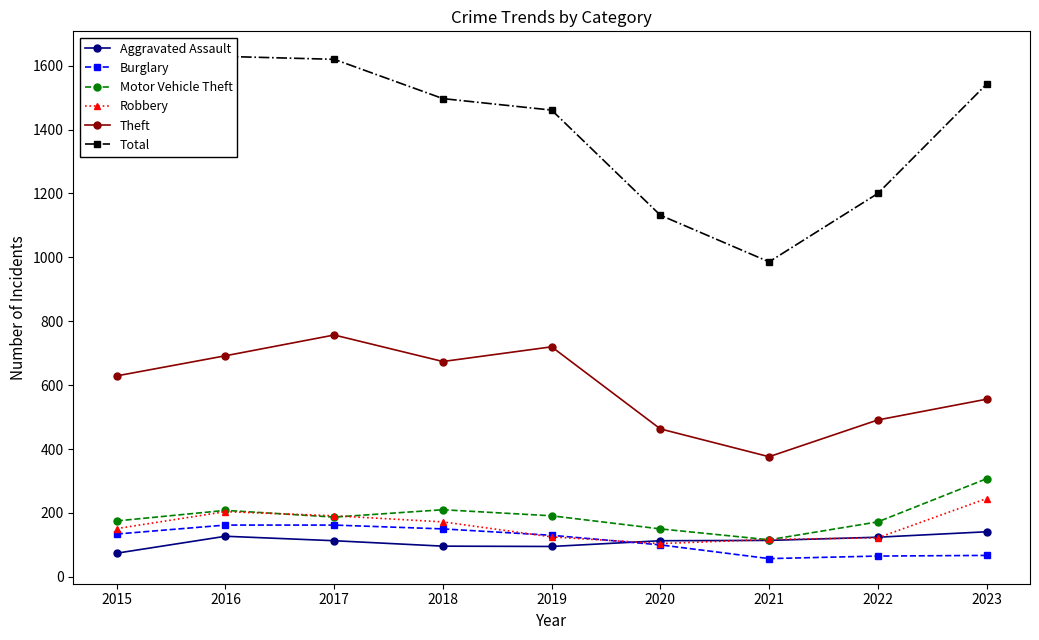

At 2018, list the series in order from smallest to largest.

Aggravated Assault, Burglary, Robbery, Motor Vehicle Theft, Theft, Total